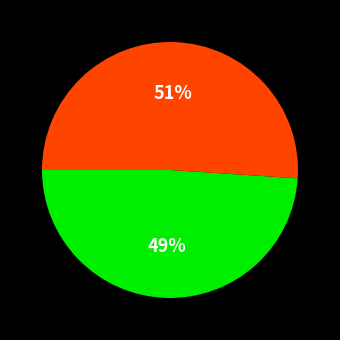

To the nearest percent, what is the difference between the largest and smallest slice percentages?

2%